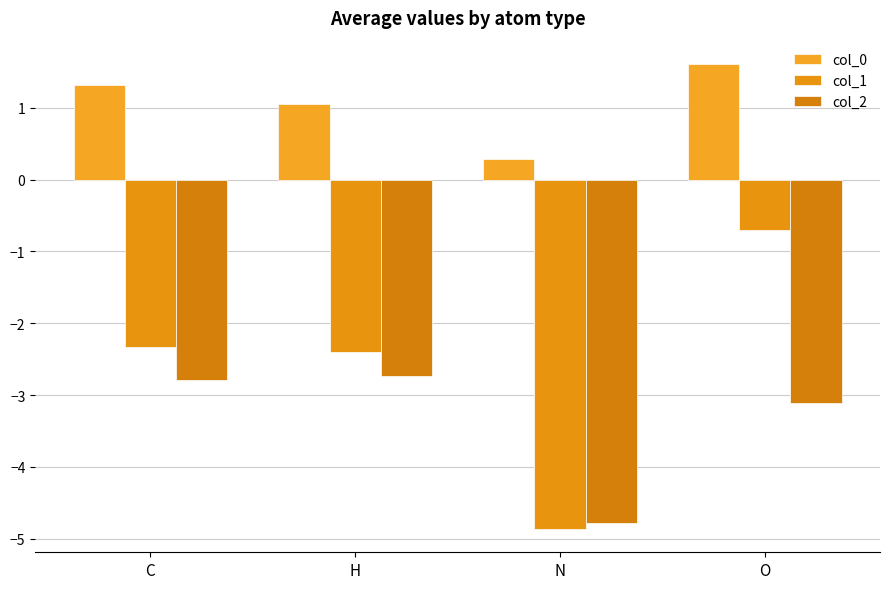

At which label is col_2 closest to -3?

O